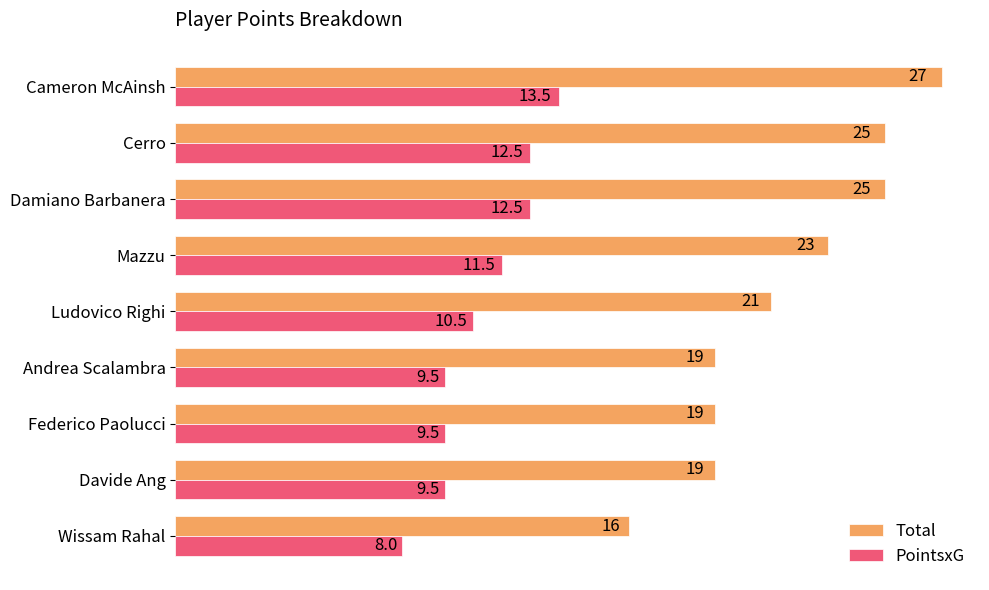

The Total series shows 27.0 at Cameron McAinsh. True or false?

True